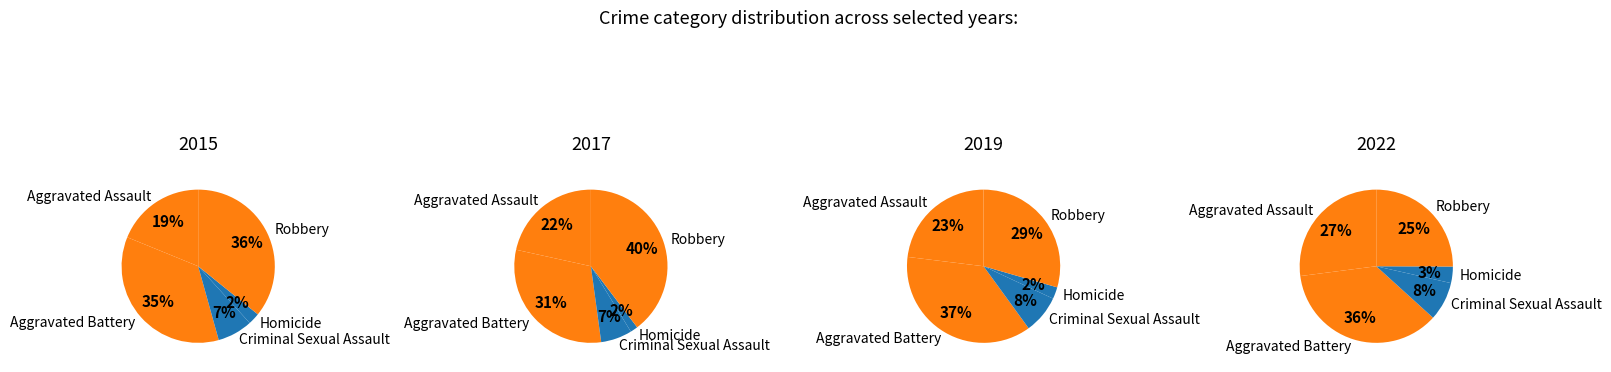

To the nearest percent, what is the difference between the Homicide and Robbery slice percentages?

33%